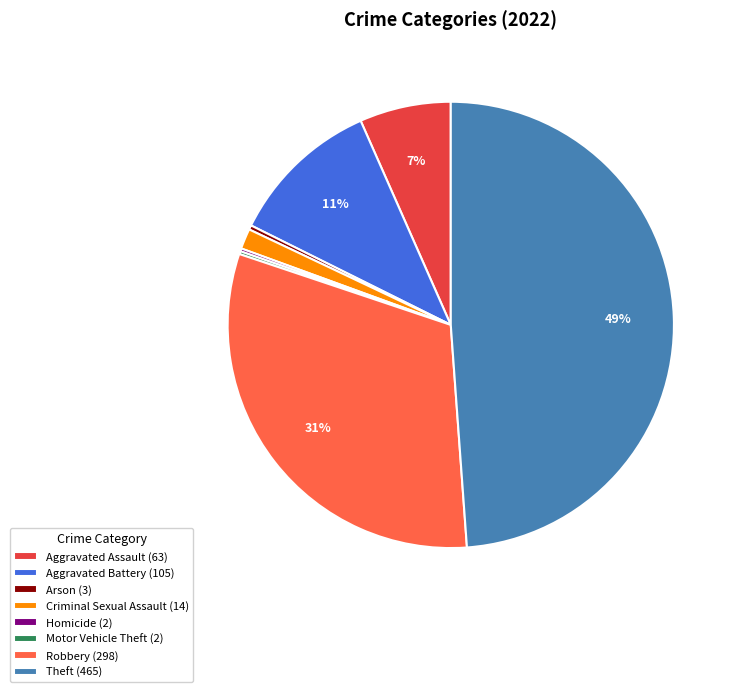

Is it true that Arson (3) is 0% of the pie?

True